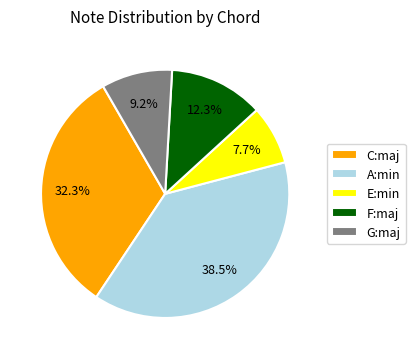

Which has a higher value, C:maj or F:maj?

C:maj